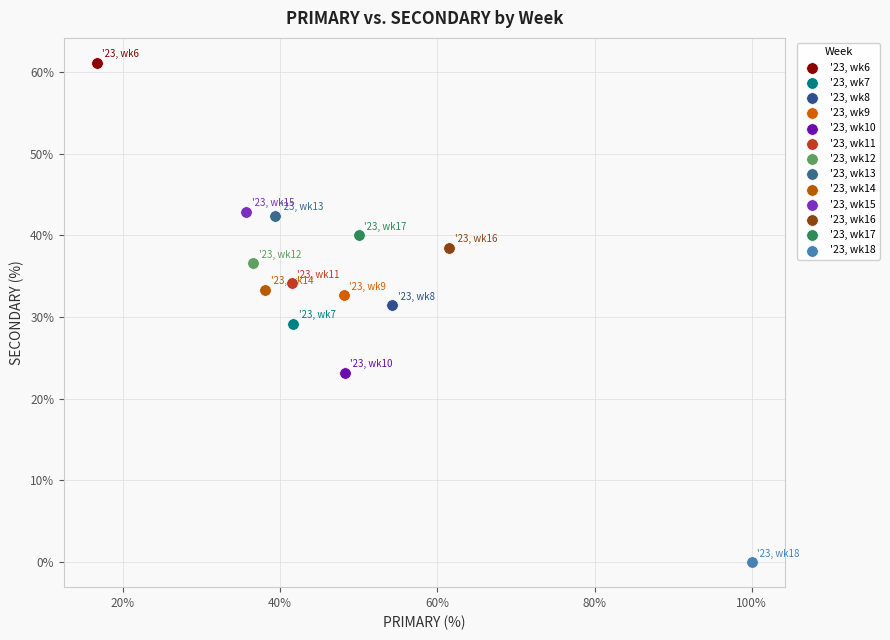

Which series contains the lowest Y value?

'23, wk18